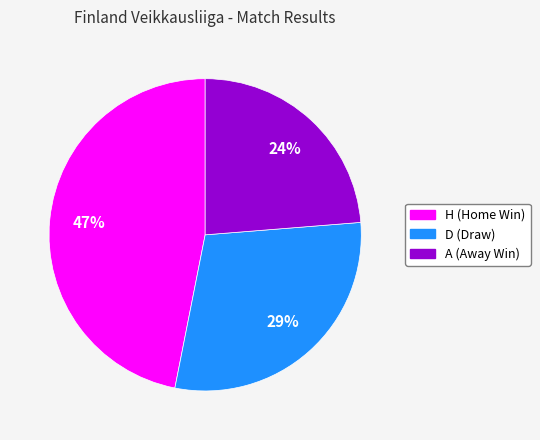

To the nearest percent, what portion does H represent?

47%